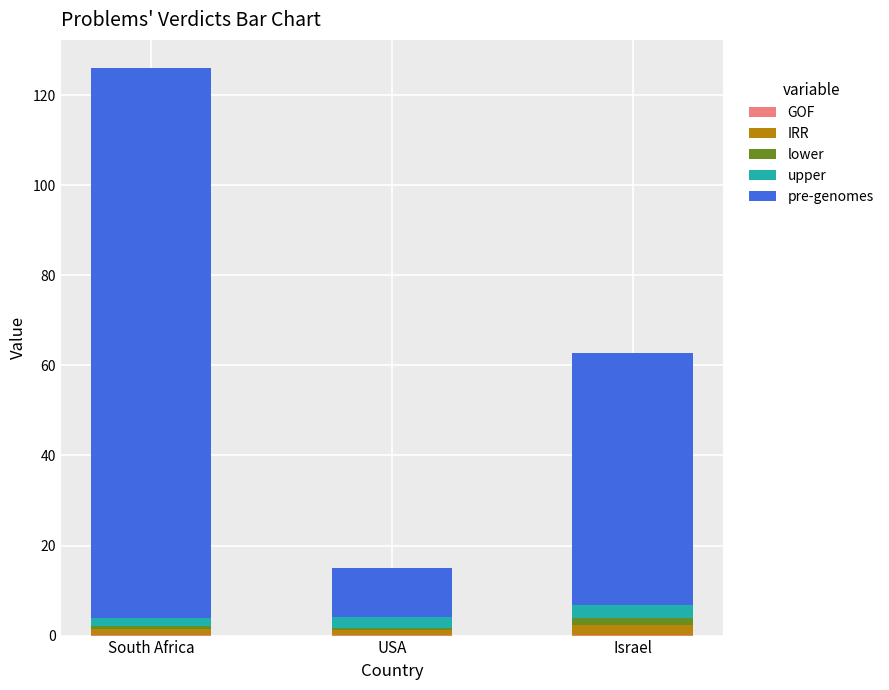

Are the bars grouped side by side (vs. stacked)?

No